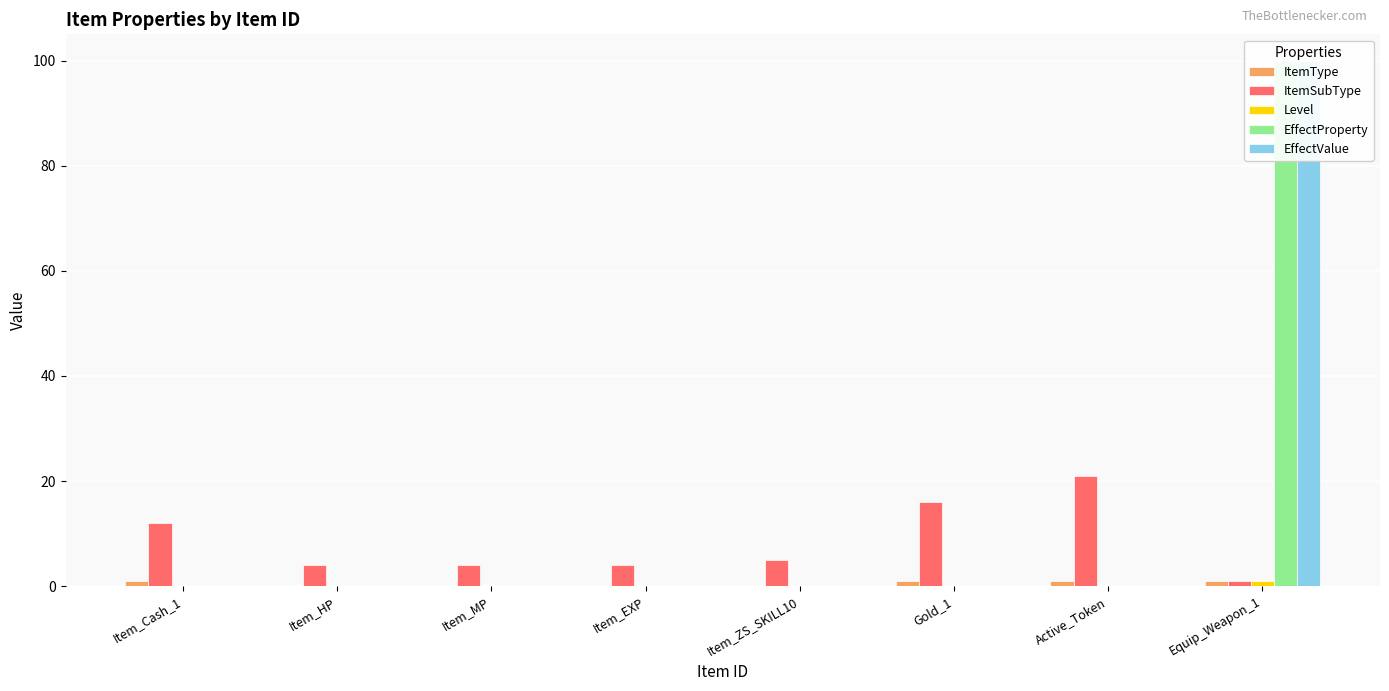

How many values in the EffectProperty series exceed 0?

1